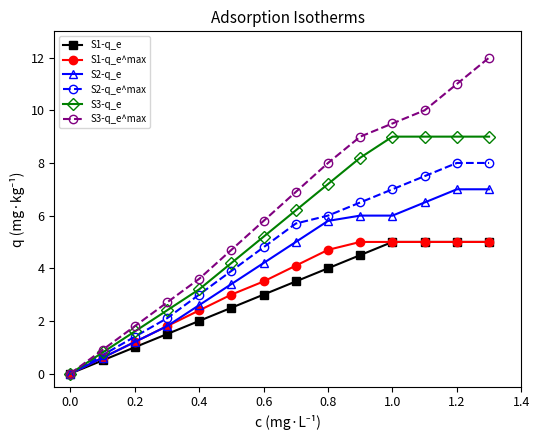

Which series has the largest range (max minus min)?

S3-q_e^max